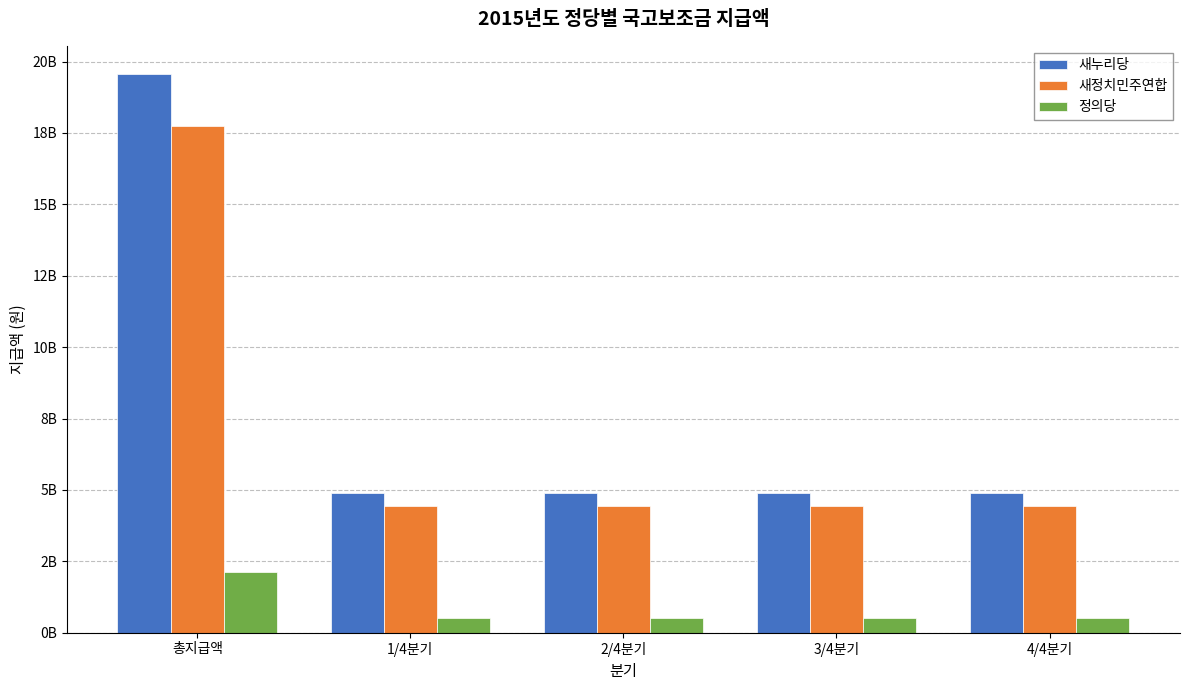

Does the chart contain stacked bars?

No